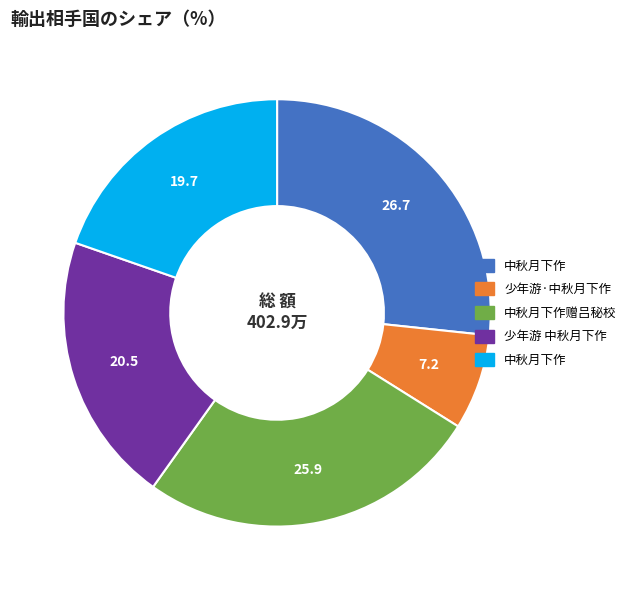

Is there a majority slice in this chart?

No